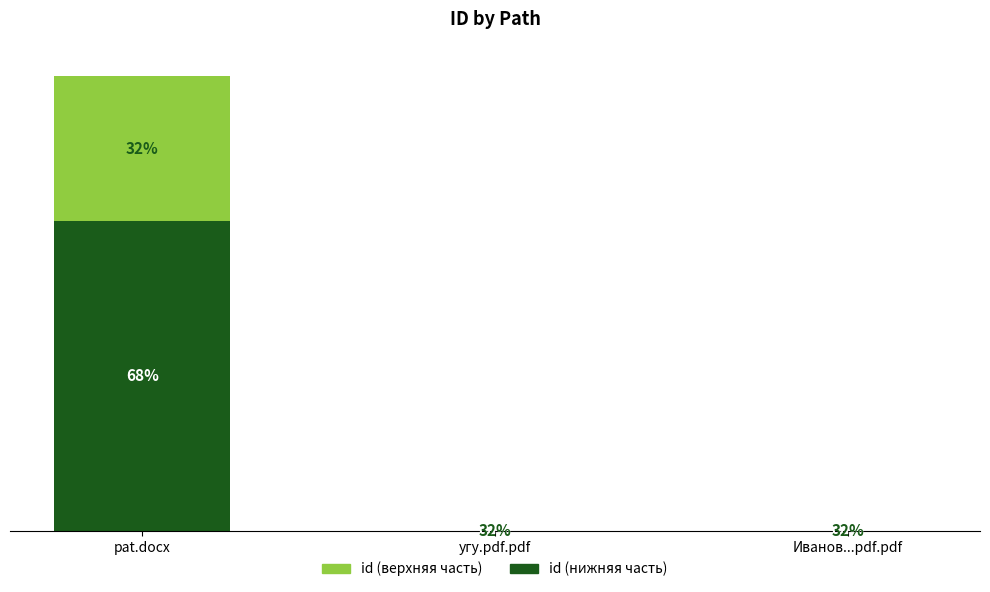

What is the difference between the maximum and minimum values in the id (нижняя часть) series?

3312578188309.6